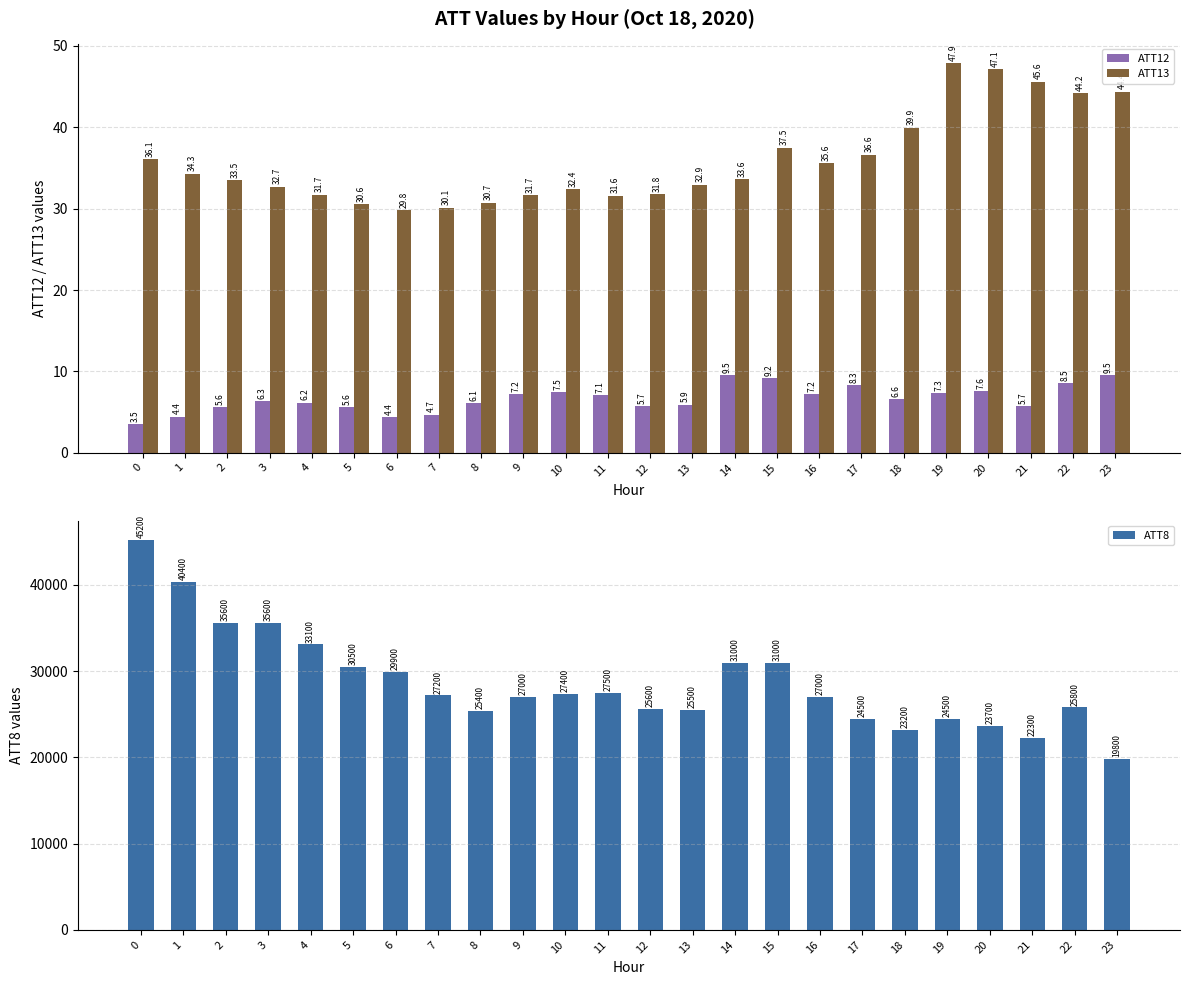

What is the sum of all ATT8 values?

688700